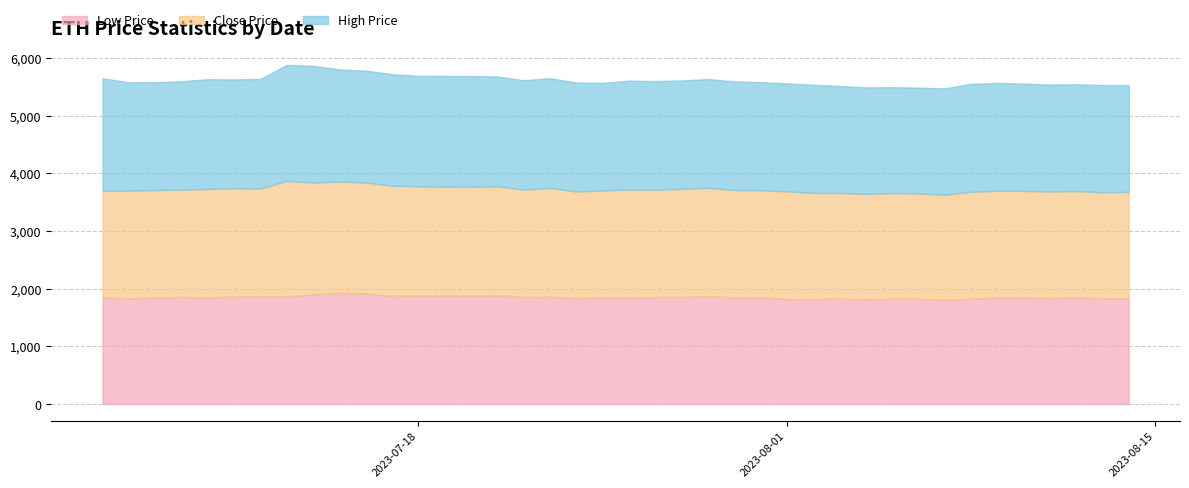

What is the label of the 6th point from the right?

2023-08-09